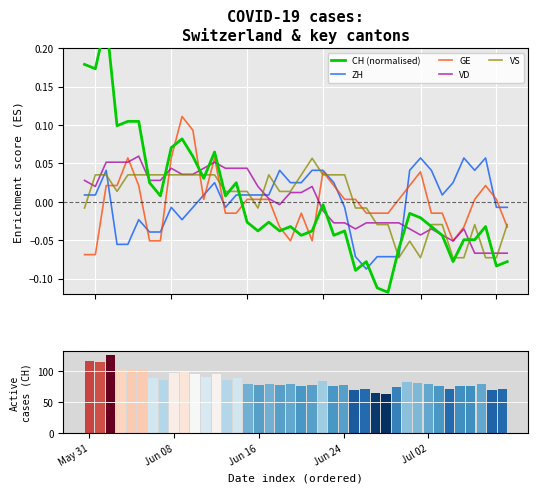

How many intersections are there between VD and ZH?

3